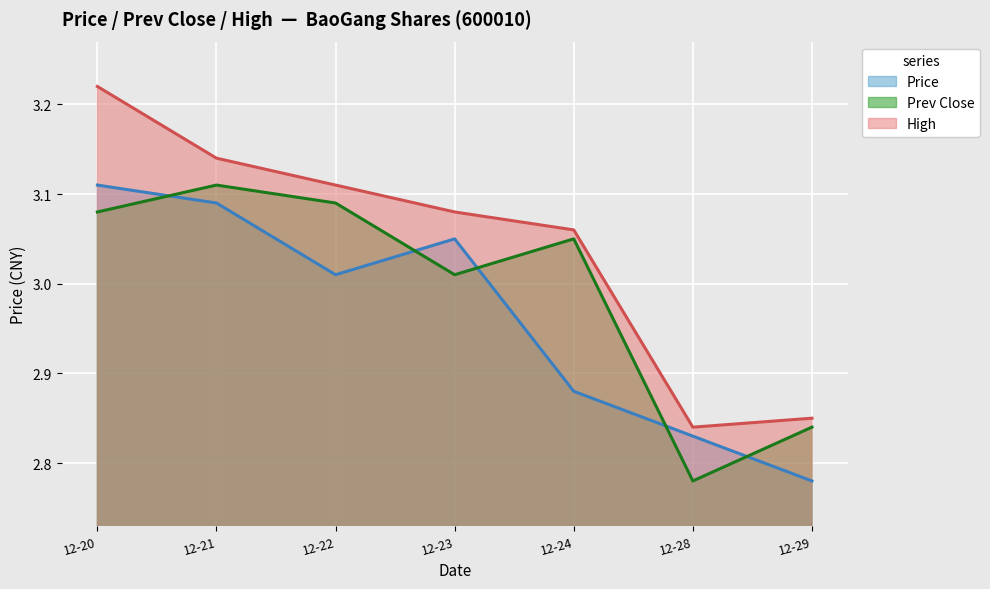

Between which two adjacent categories do Prev Close and Price first intersect?

12-20 and 12-21